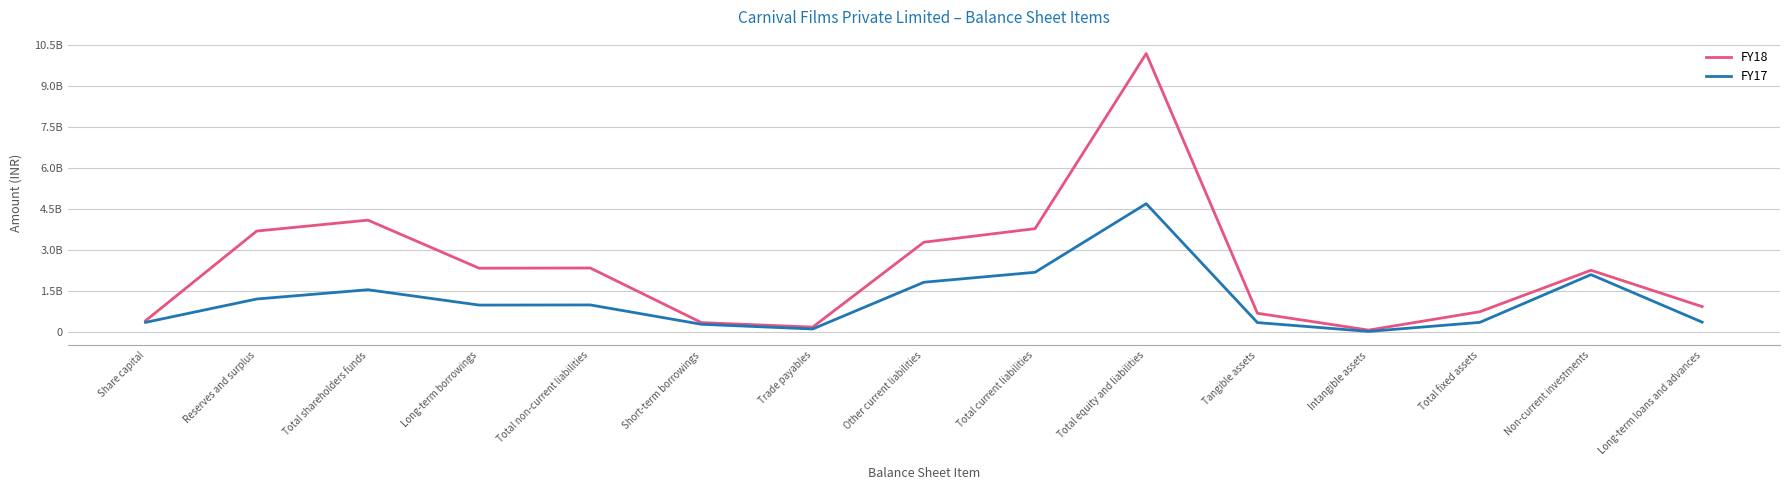

Is this an area chart (filled region under the line)?

No